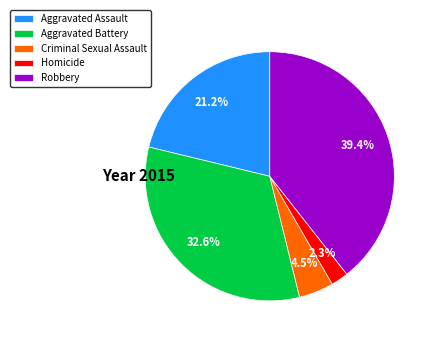

Count the number of slices in the pie.

5